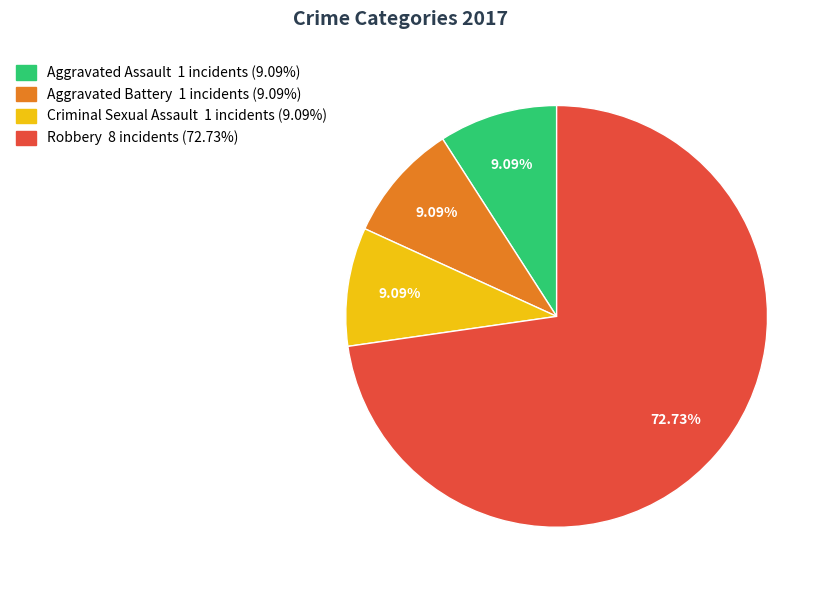

What portion of the pie excludes Robbery?

27.3%